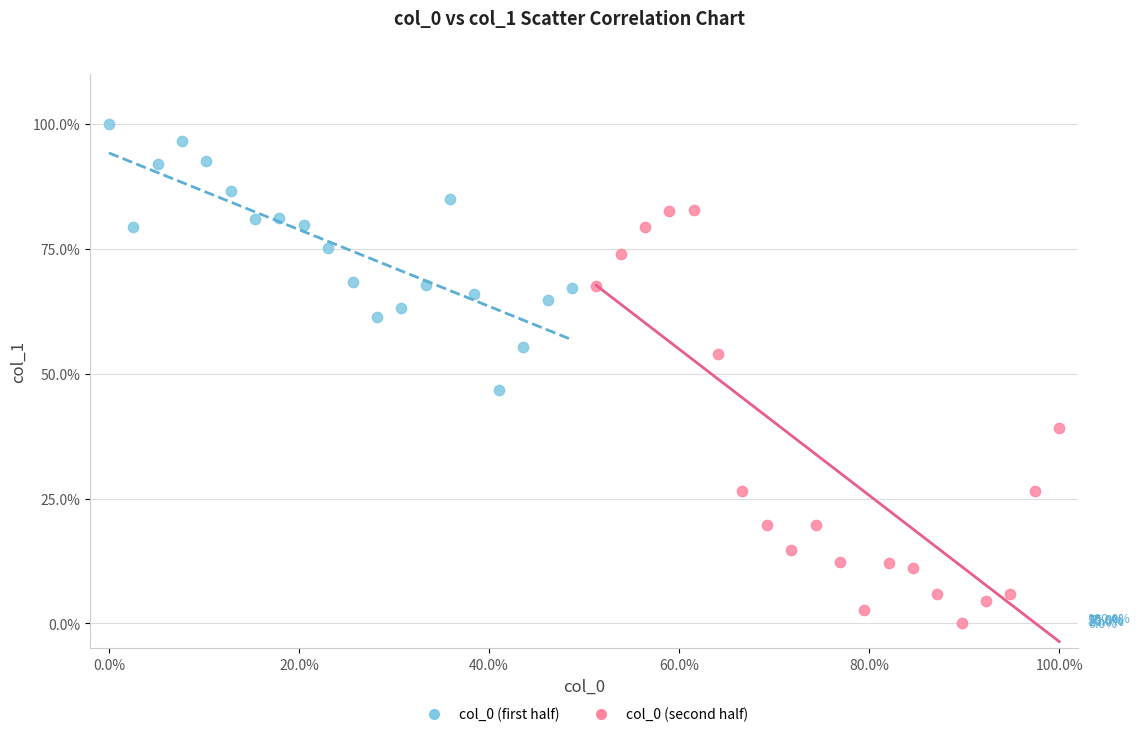

Which series has the widest spread of Y values?

col_0 (second half)